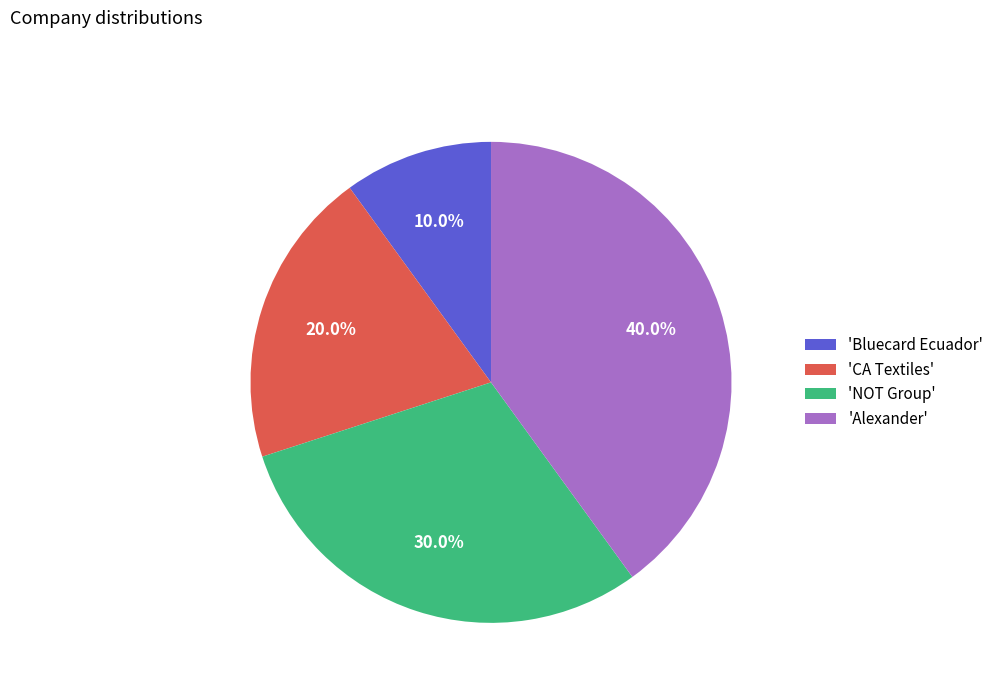

Which slice is the smallest?

'Bluecard Ecuador'